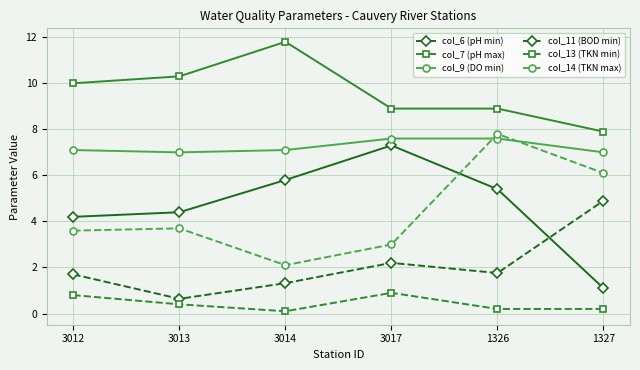

What is the difference between the maximum and second lowest values in the col_13 (TKN min) series?

0.7